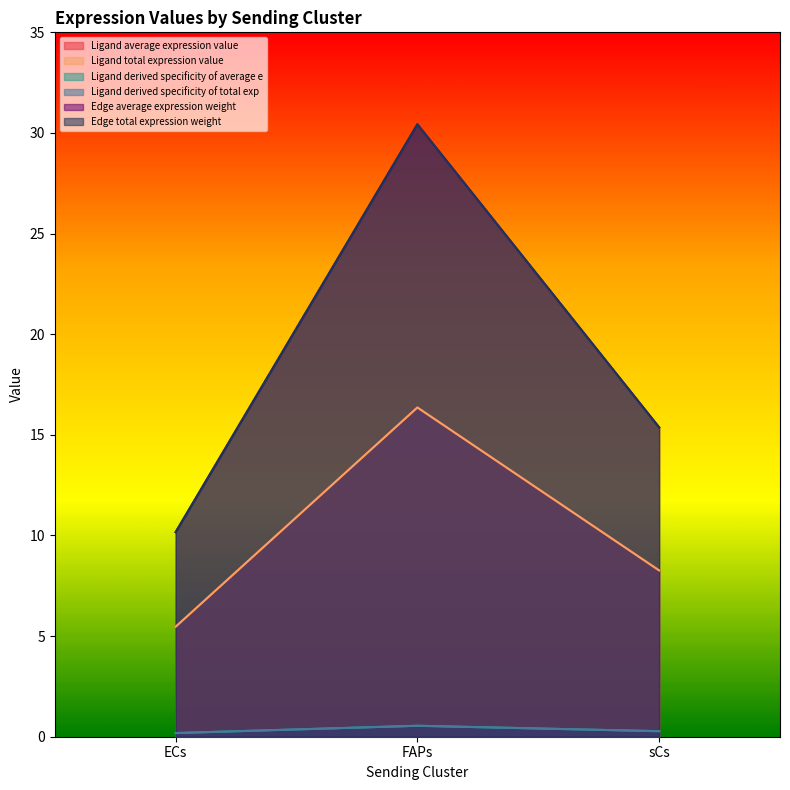

What is the highest value of the Ligand derived specificity of total exp series?

0.5